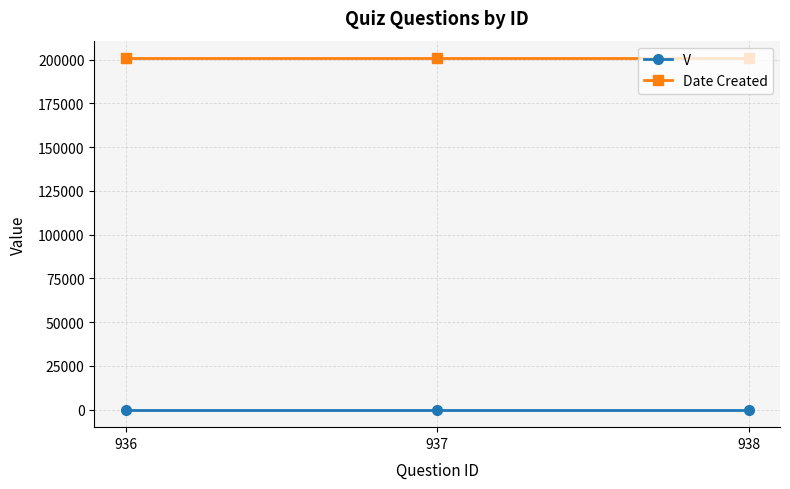

What is the value of the V point at the 2nd from the left?

1